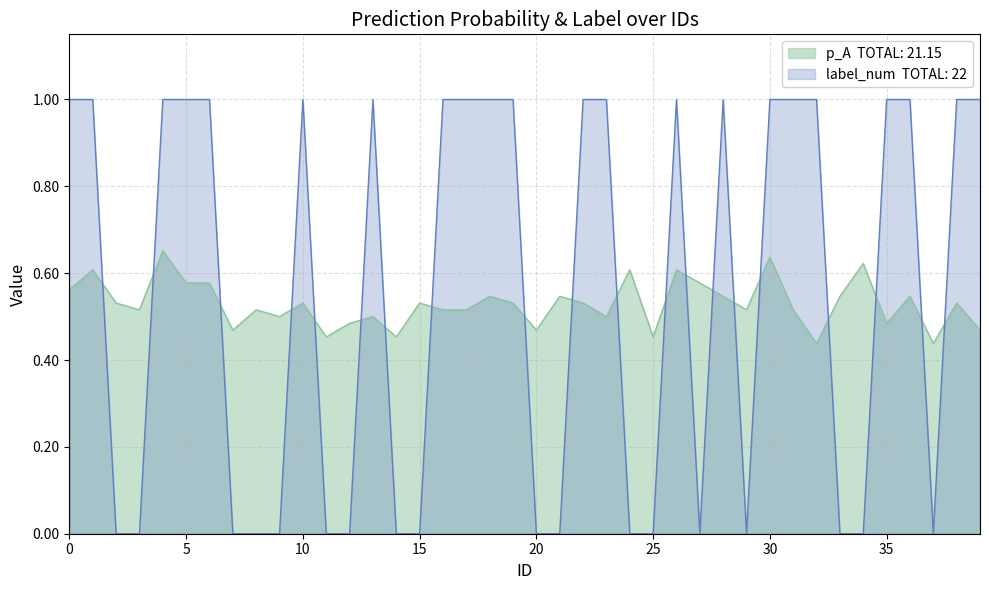

What is the difference between the label_num values at 34 and 36?

1.0